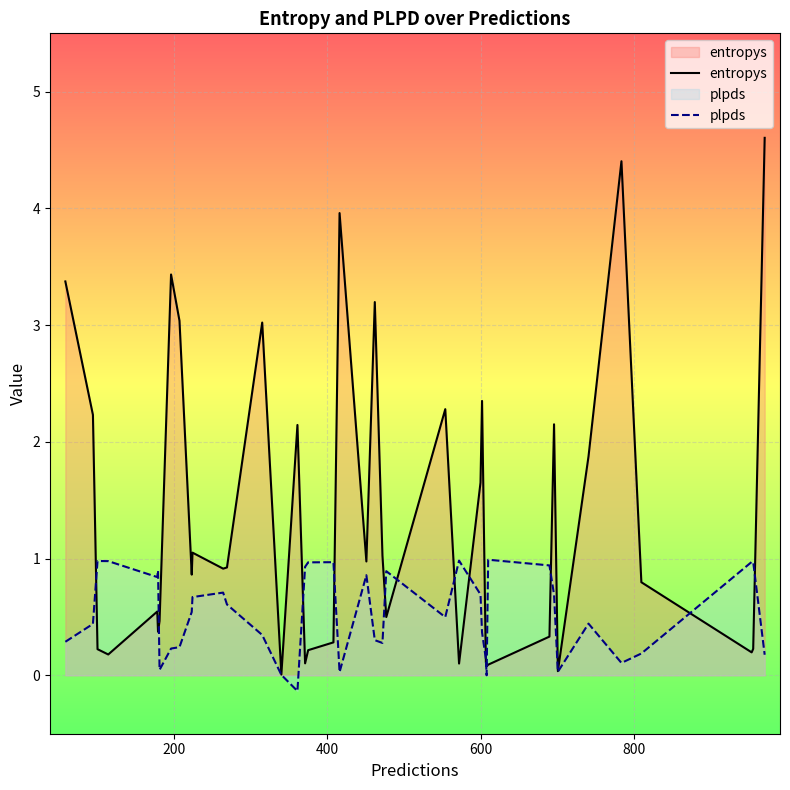

How many lines are shown in the chart?

2